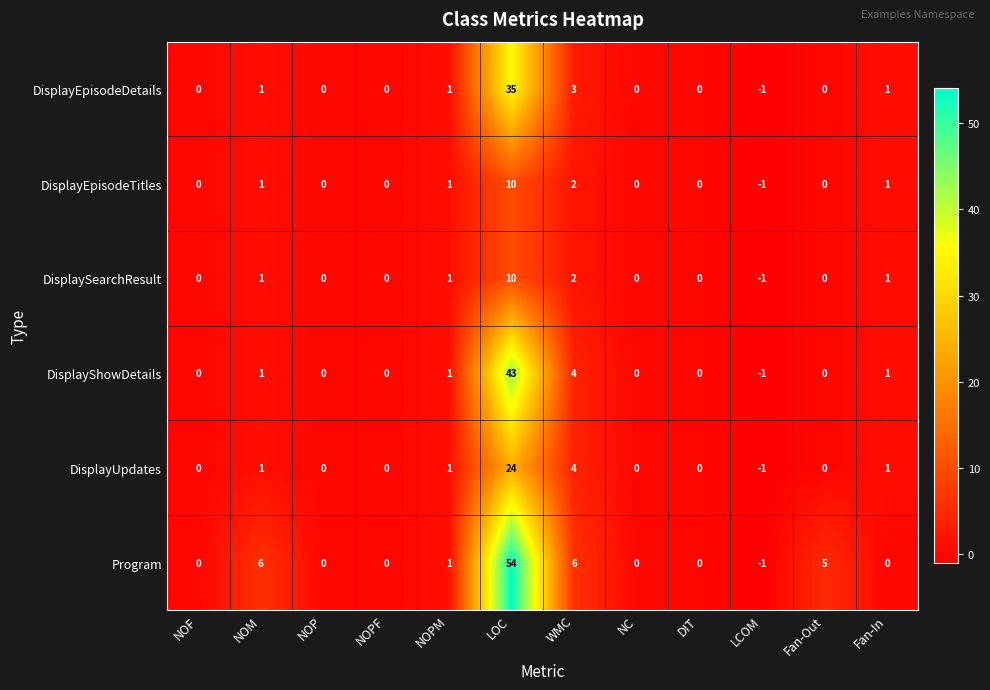

What is the highest value of the DisplaySearchResult series?

10